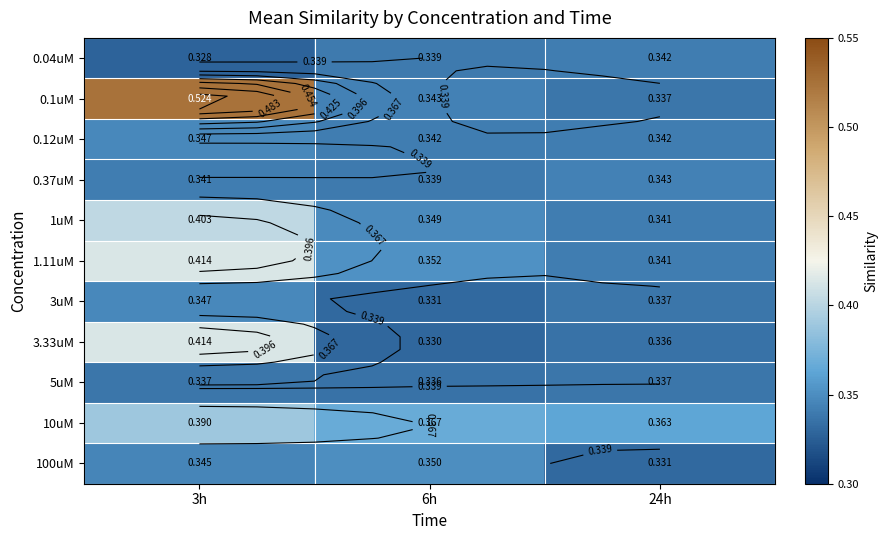

The value of 3uM at 6h is 0.5. True or false?

False